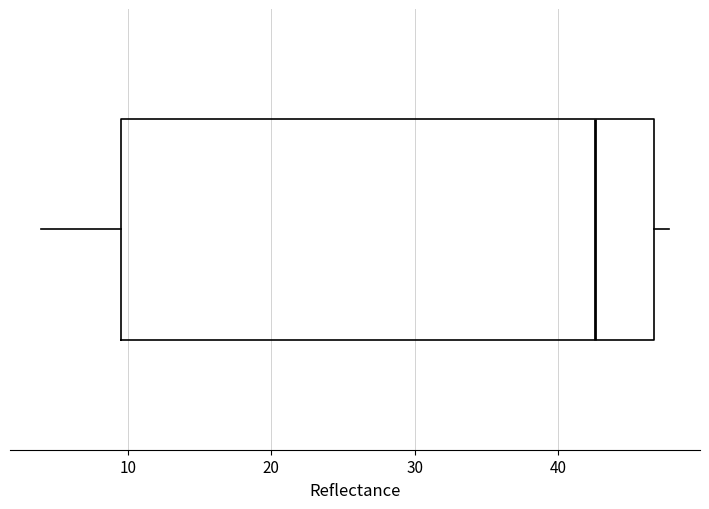

Read this box plot against the x-axis: the position of the median line, the range covered by the box, and the ends of both whiskers. The values are not printed on the chart, so give them approximately, as read against the axis.

median 43, box 10 to 47, whiskers 4 to 48